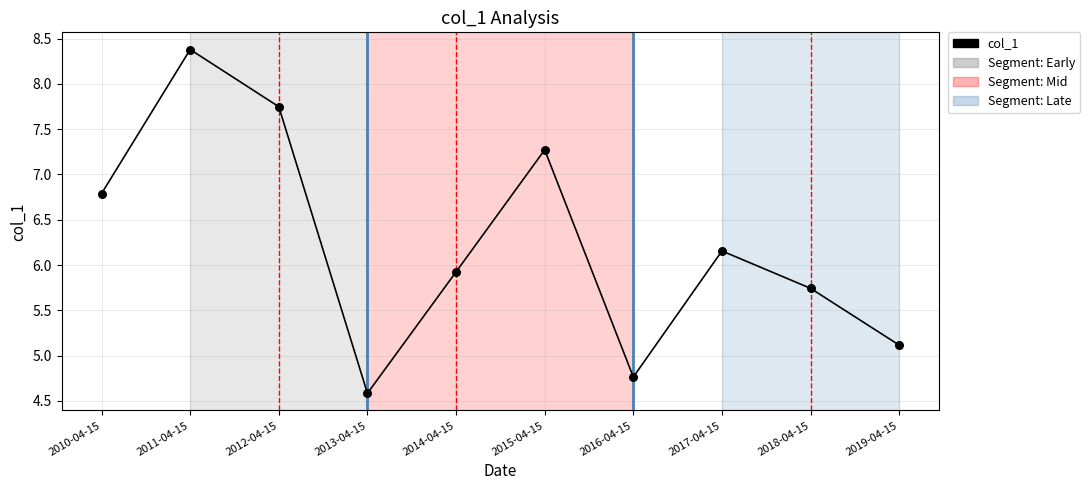

Between 2019-04-15 and 2012-04-15, which is larger?

2012-04-15